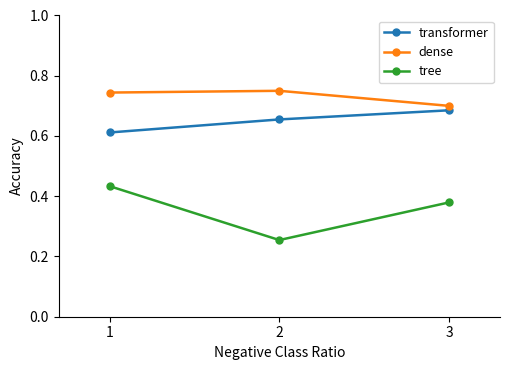

Between 1 and 2, which series saw the biggest shift?

tree